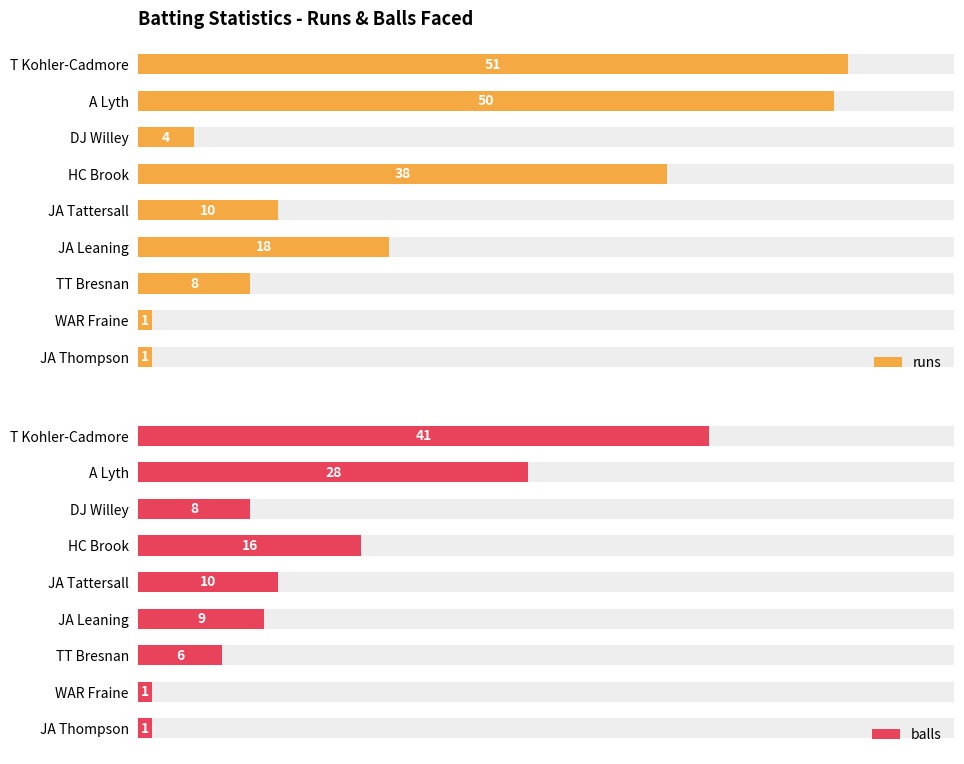

Reading left to right, transcribe all the data shown in this chart.

runs: 51	50	4	38	10	18	8	1	1
balls: 41	28	8	16	10	9	6	1	1